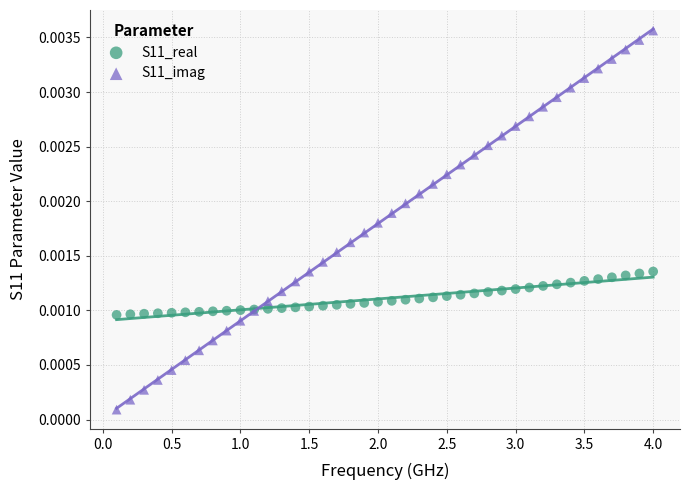

Which series reaches the minimum Y coordinate?

S11_imag